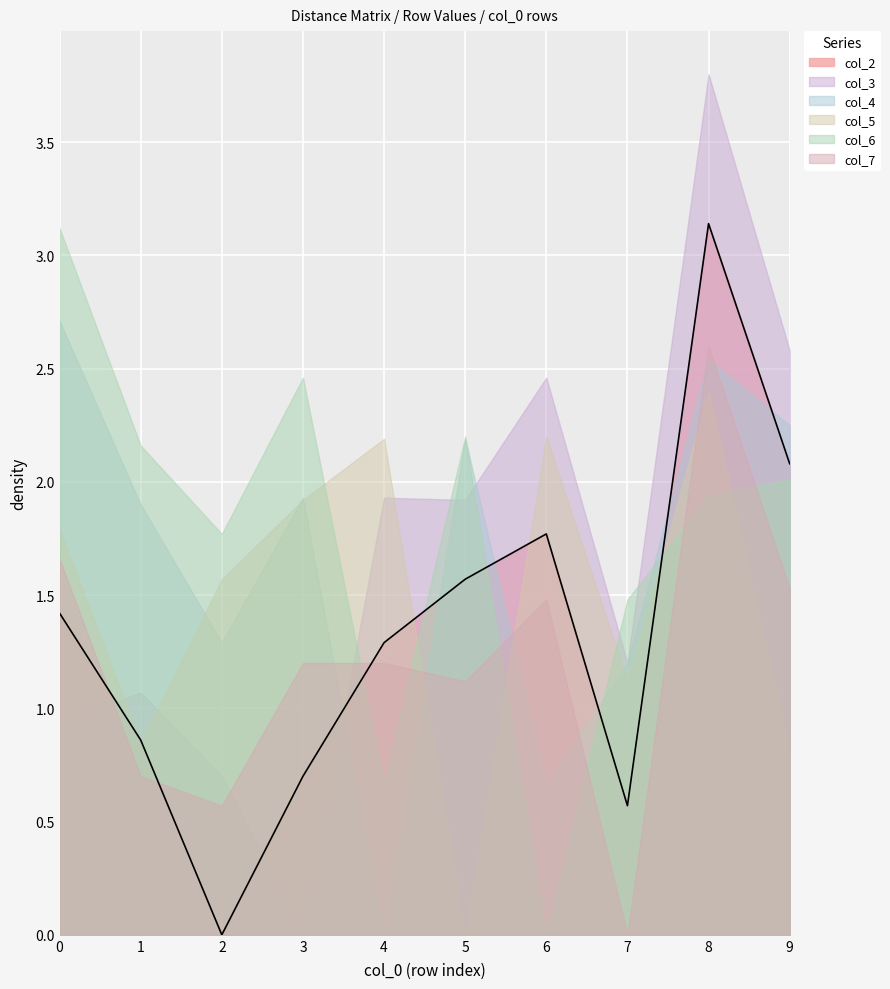

Reading right to left, transcribe all the data shown in this chart.

col_2: 2.1	3.1	0.6	1.8	1.6	1.3	0.7	0.0	0.9	1.4
col_3: 2.6	3.8	1.2	2.5	1.9	1.9	0.0	0.7	1.1	0.9
col_4: 2.2	2.5	1.2	0.7	2.2	0.0	1.9	1.3	1.9	2.7
col_5: 0.8	2.4	1.1	2.2	0.0	2.2	1.9	1.6	0.8	1.8
col_6: 2.0	1.9	1.5	0.0	2.2	0.7	2.5	1.8	2.2	3.1
col_7: 1.5	2.6	0.0	1.5	1.1	1.2	1.2	0.6	0.7	1.7